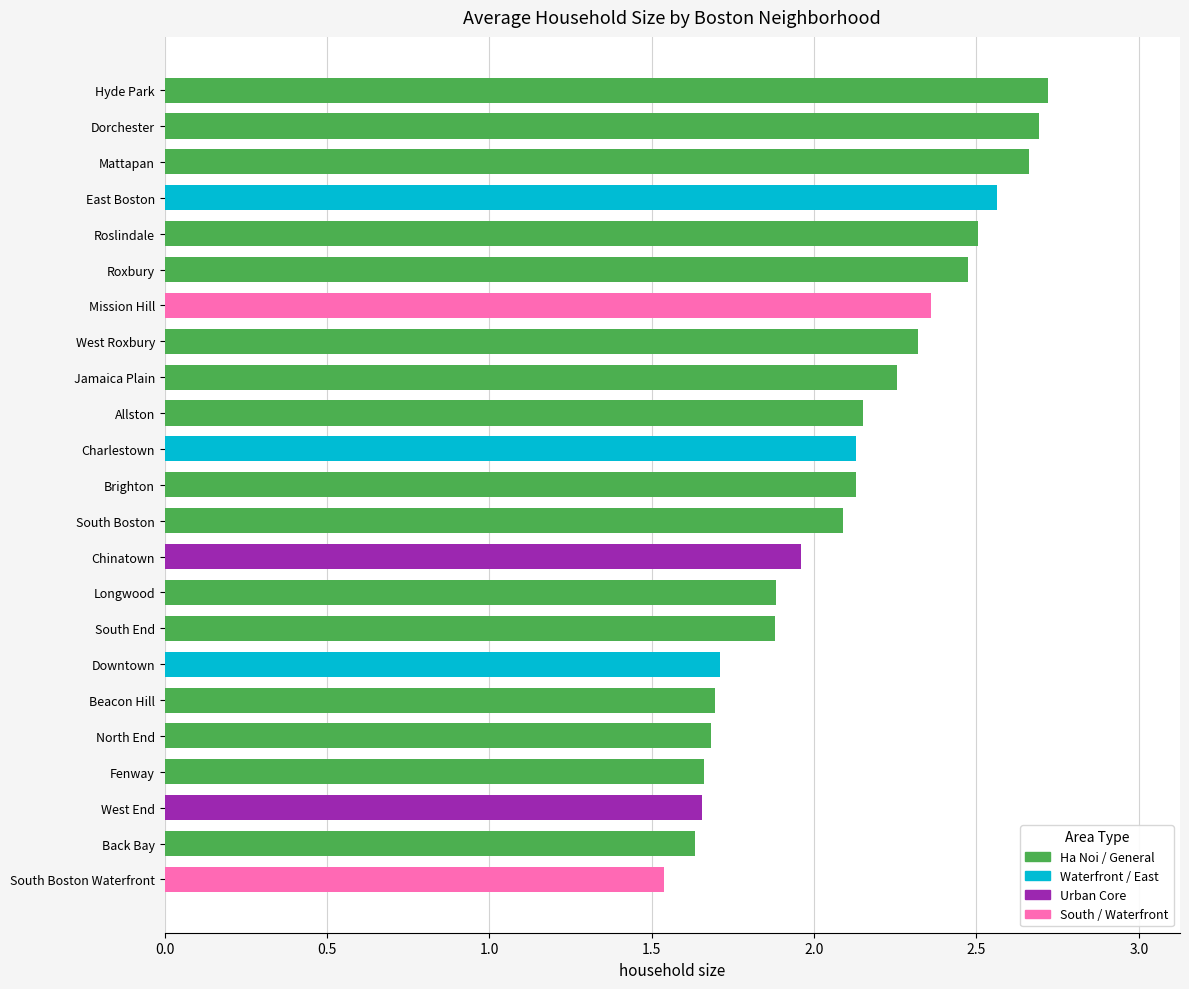

Between North End and Dorchester, which is larger?

Dorchester